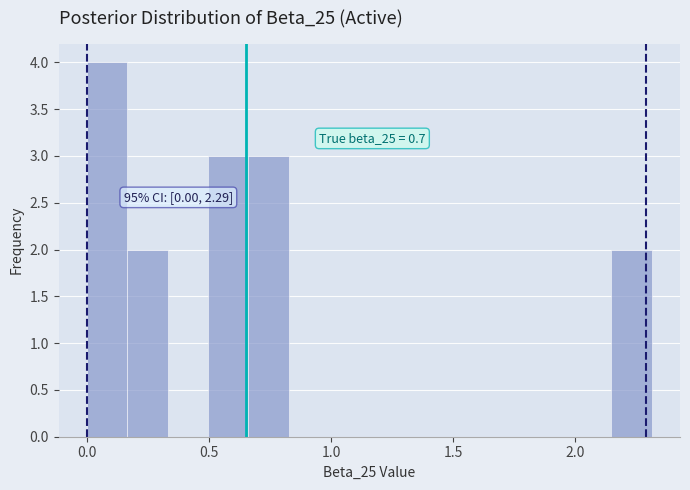

Read against the x-axis, roughly where is the centre of the tallest bar?

0.10